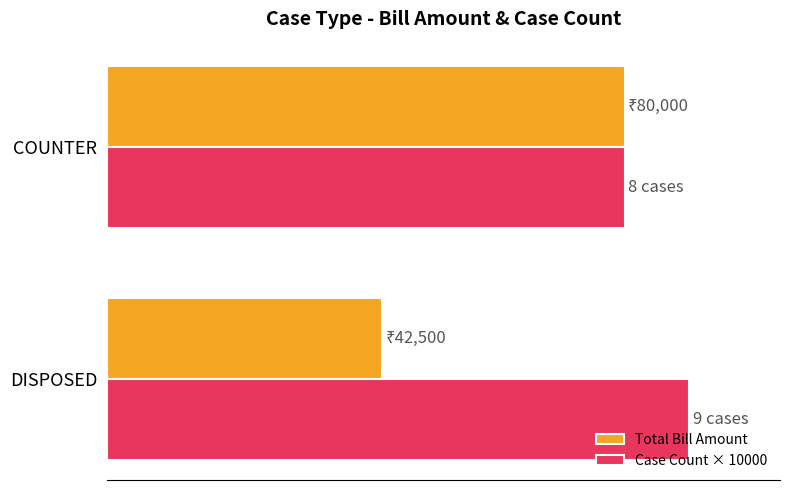

What are all the series names shown in the legend?

Total Bill Amount, Case Count × 10000